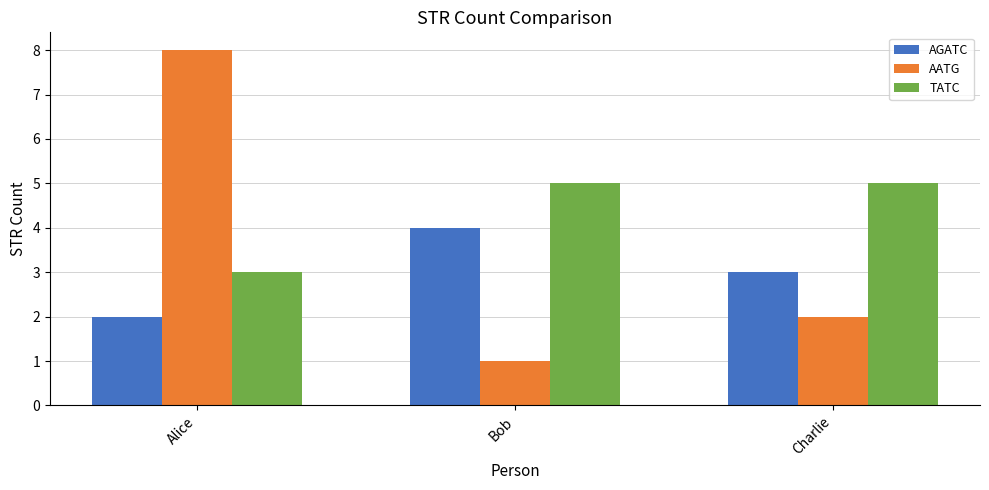

What is the value of the TATC bar at the 3rd from the left?

5